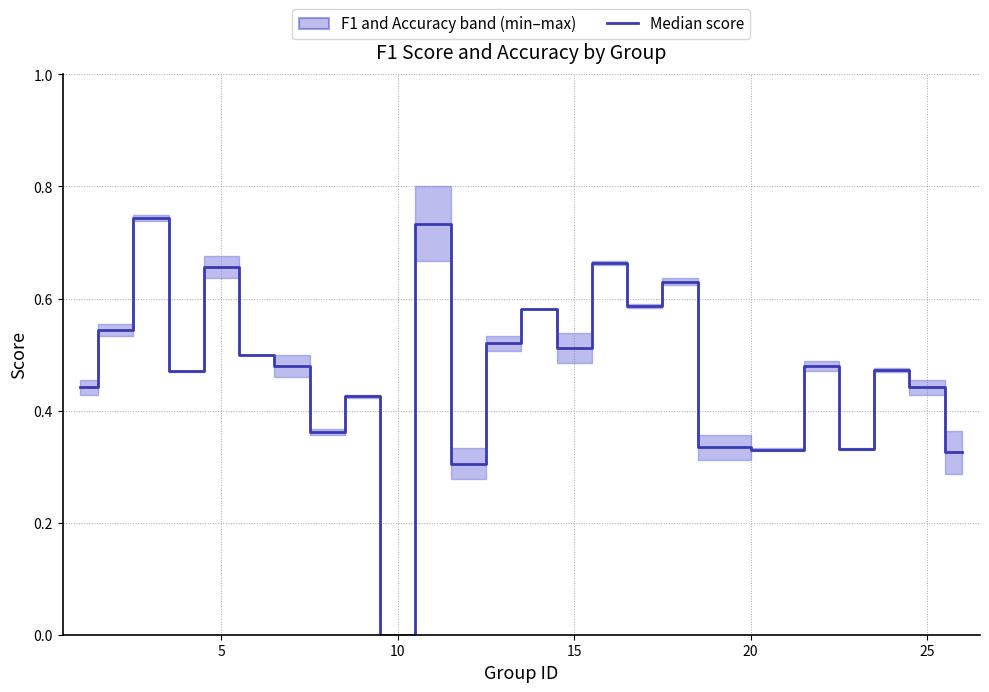

Reading left to right, what are all the values shown in this chart?

0.4	0.5	0.7	0.5	0.7	0.5	0.5	0.4	0.4	0.0	0.7	0.3	0.5	0.6	0.5	0.7	0.6	0.6	0.3	0.3	0.5	0.3	0.5	0.4	0.3